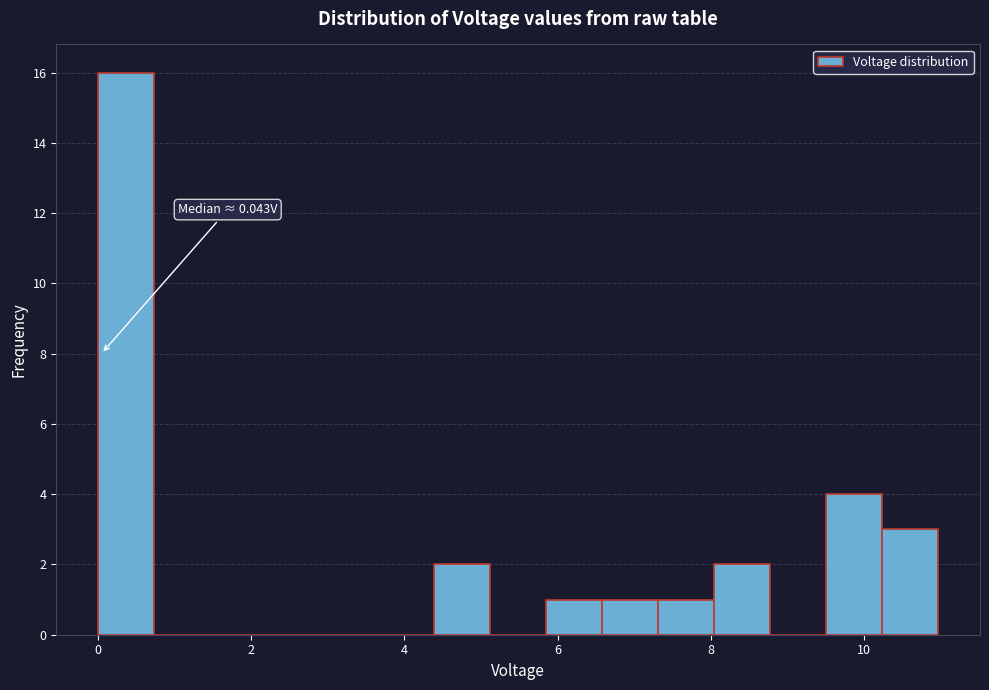

Read against the x-axis, roughly where is the centre of the tallest bar?

0.4